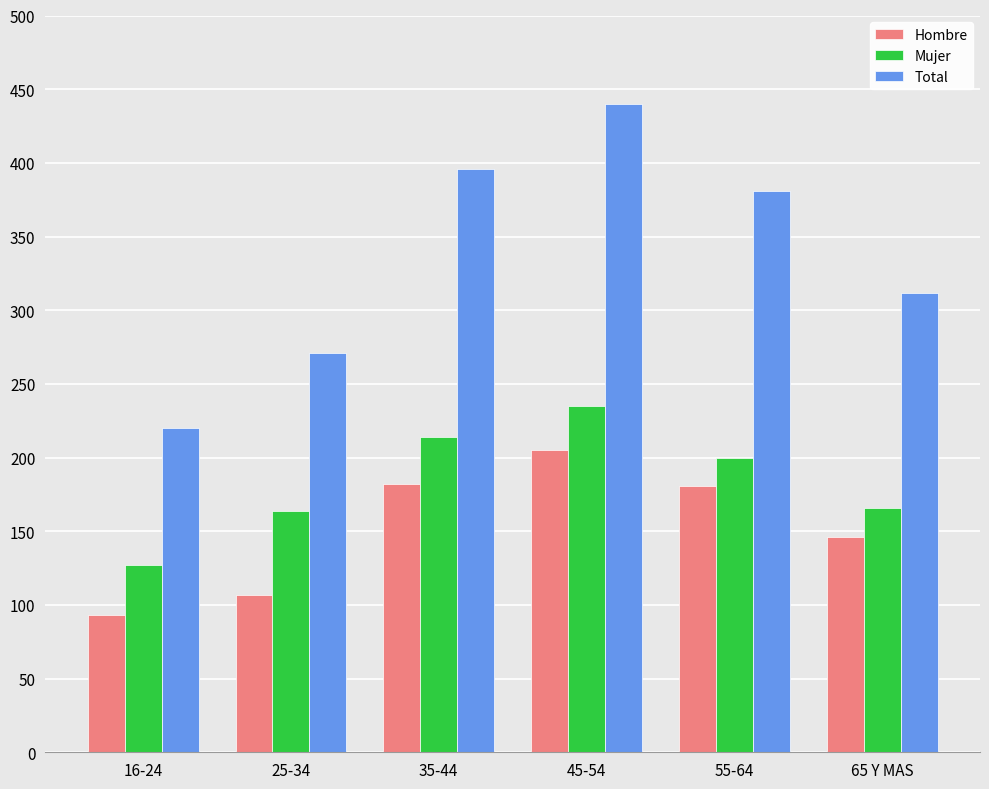

The value of Hombre at 25-34 is 107. True or false?

True